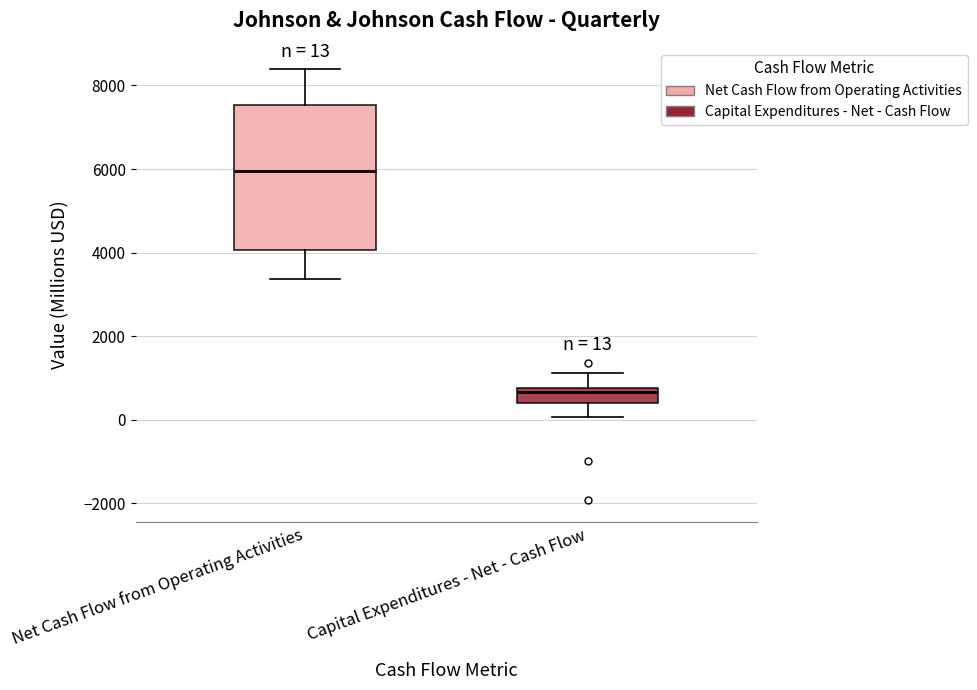

Comparing the boxes themselves (not the whiskers), which one is the tallest?

Net Cash Flow from Operating Activities